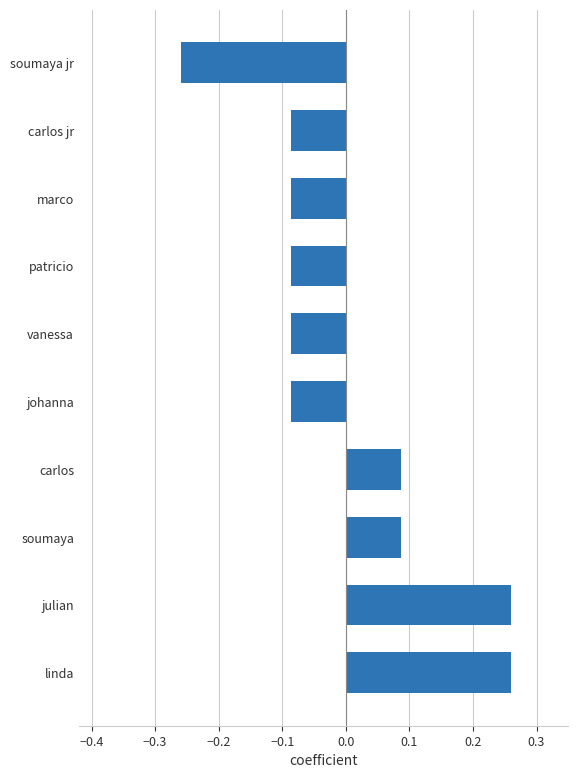

Which category has the lowest value across all series?

soumaya jr